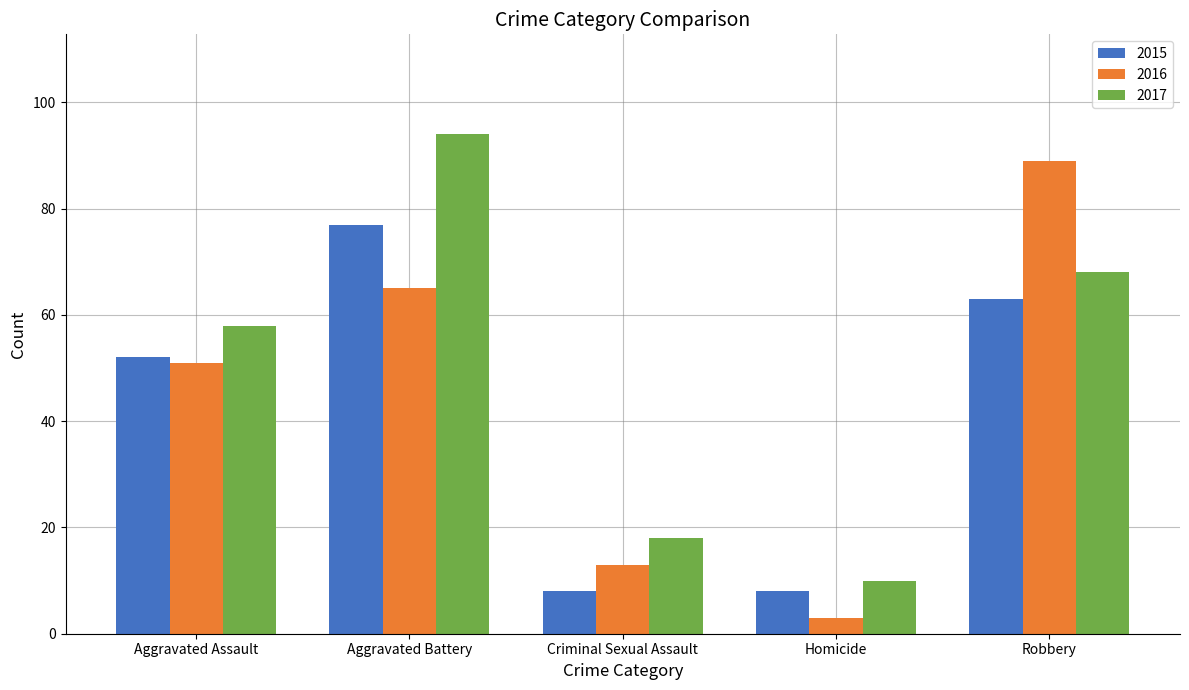

What value does the 2017 series have at Homicide, to the nearest 5?

10